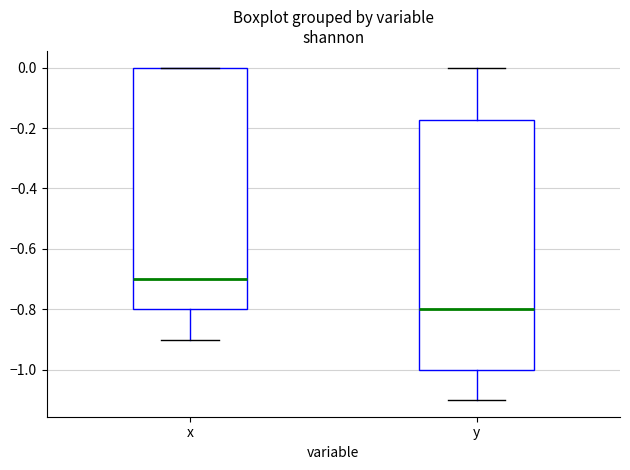

Where does the median line of the box for x sit on the y-axis? The values are not printed on the chart, so give them approximately, as read against the axis.

-0.70